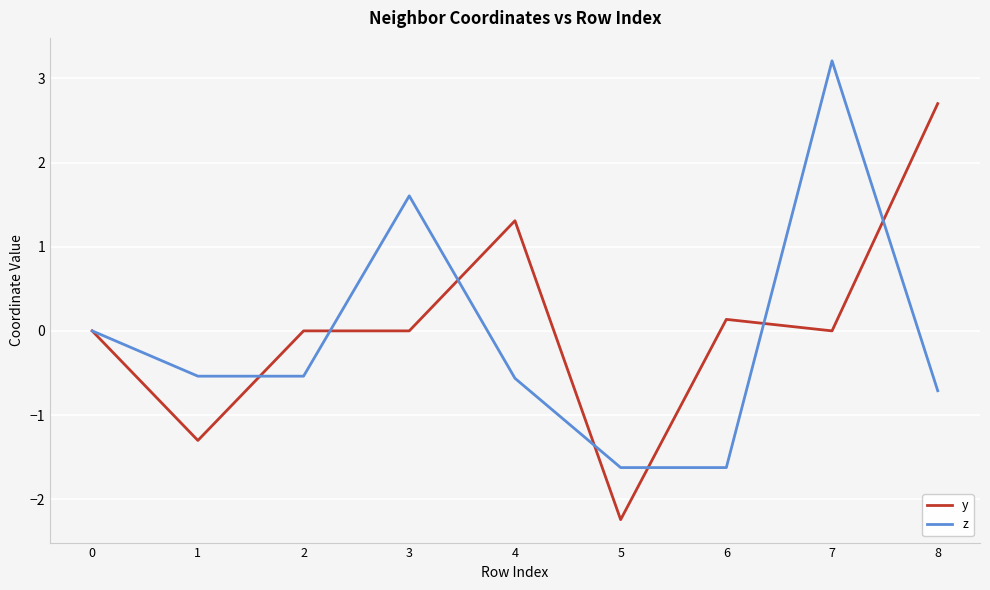

True or false: z has a value of -2.8 at 0.

False